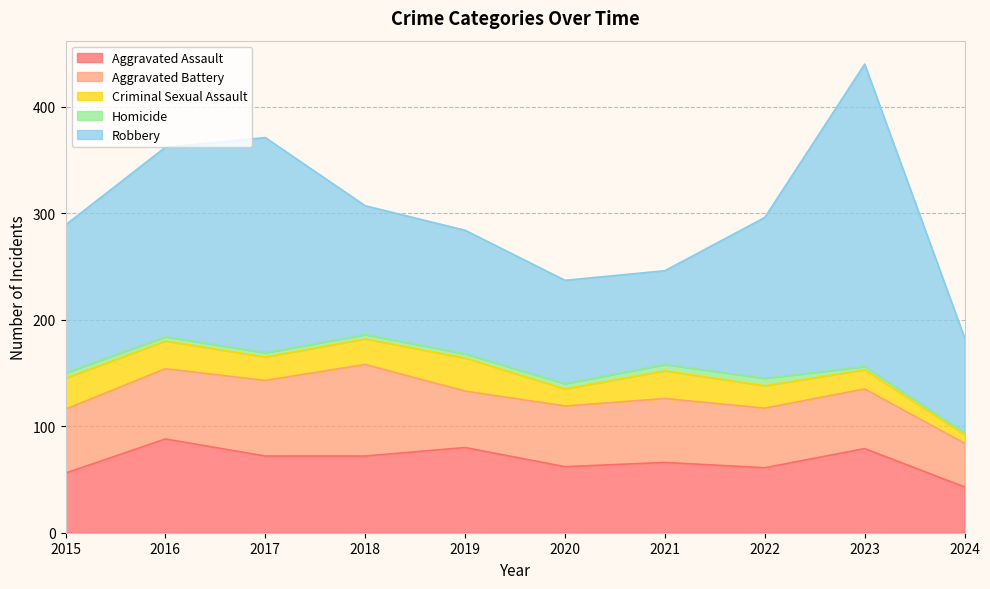

True or false: Criminal Sexual Assault has more than 1 interior local peaks.

True